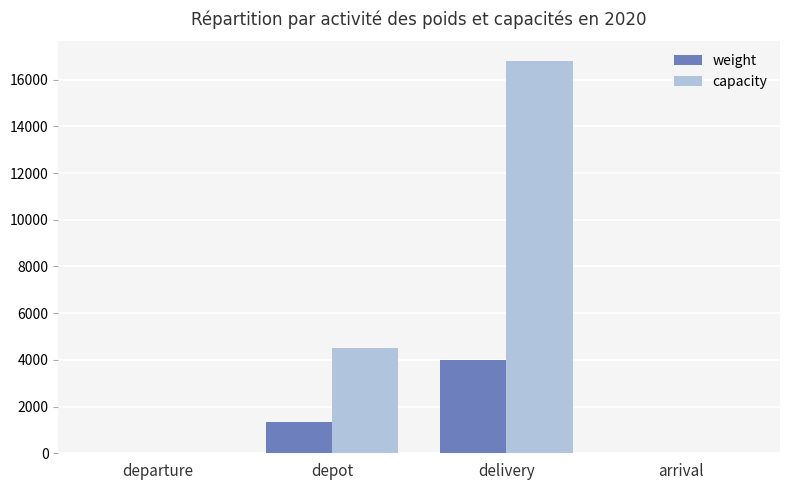

Reading left to right, list all the values displayed in this chart.

weight: departure=0	depot=1327	delivery=3993	arrival=0
capacity: departure=0	depot=4488	delivery=16807	arrival=0